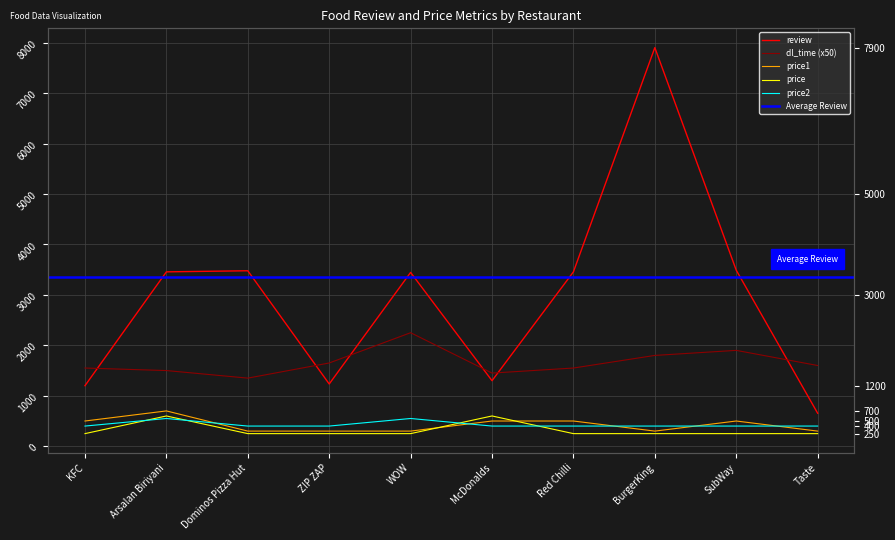

Which series has the largest range (max minus min)?

review